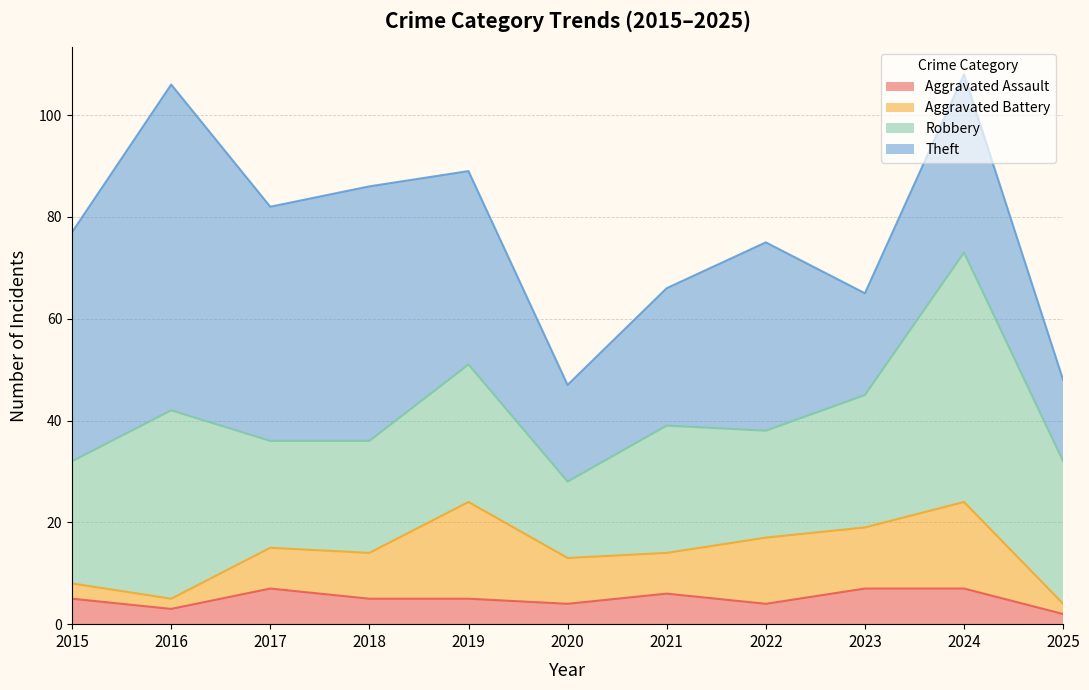

What is the sum of the Robbery values at 2023 and 2019?

53